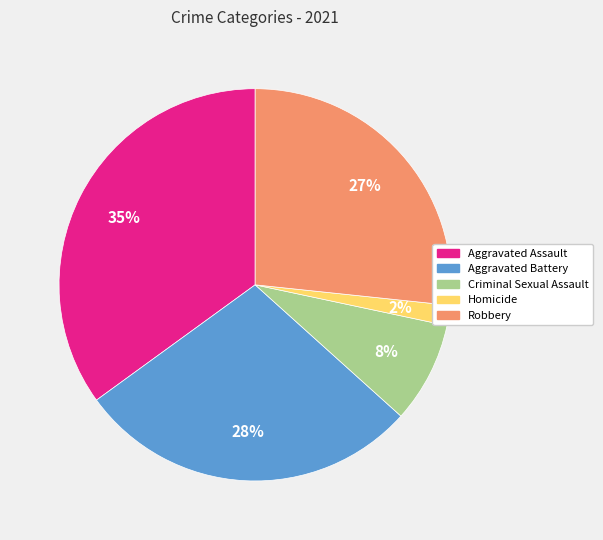

True or false: Aggravated Battery accounts for 39% of the total.

False